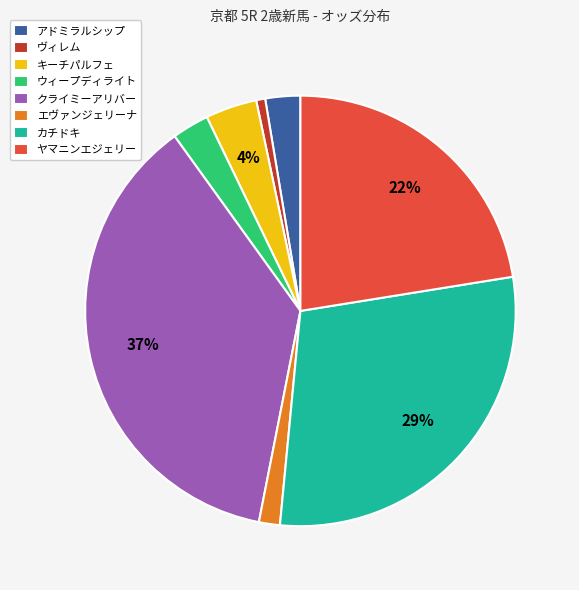

To the nearest percent, what is the combined percentage of エヴァンジェリーナ and ヤマニンエジェリー?

24%